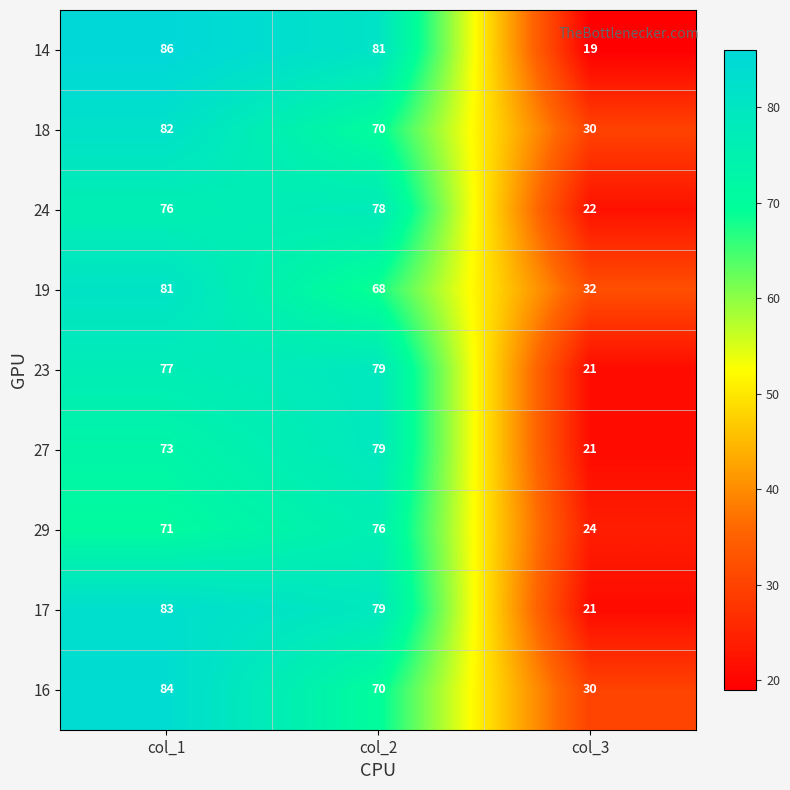

What is the difference between the second highest and minimum values in the 27 series?

52